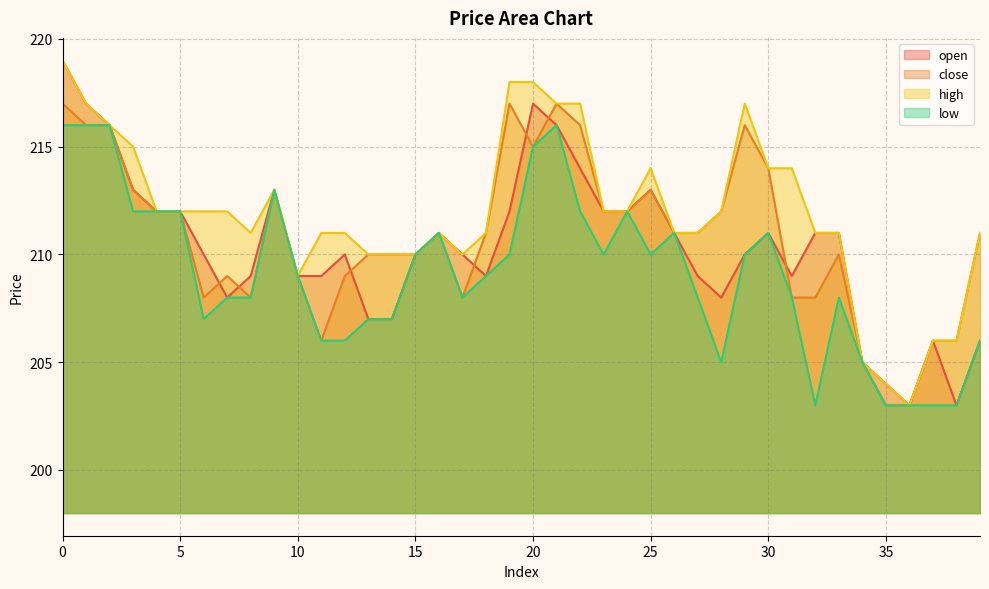

Rank the series at 28 from highest to lowest value.

close, high, open, low